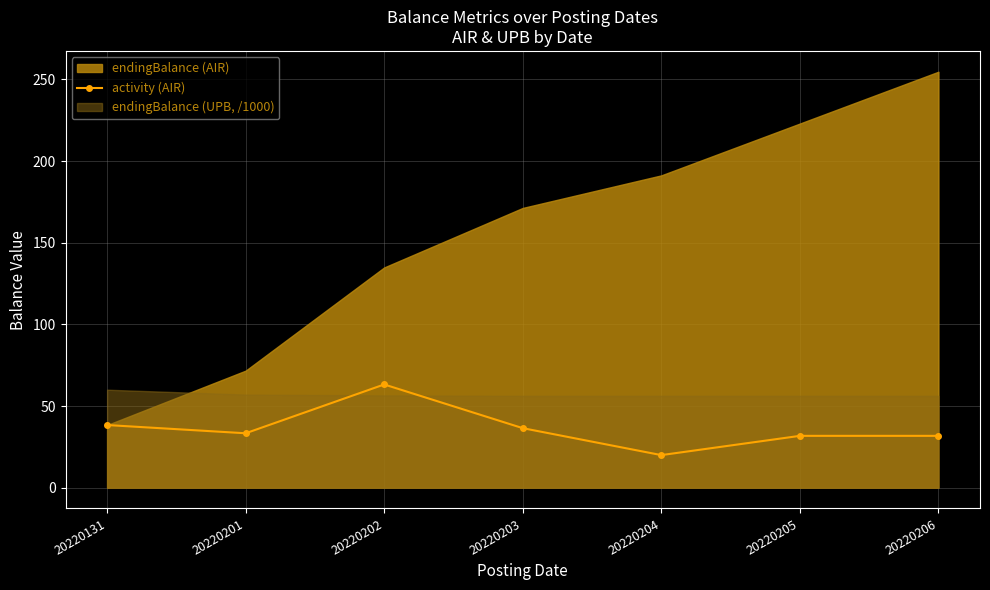

Does the chart have visible grid lines?

Yes